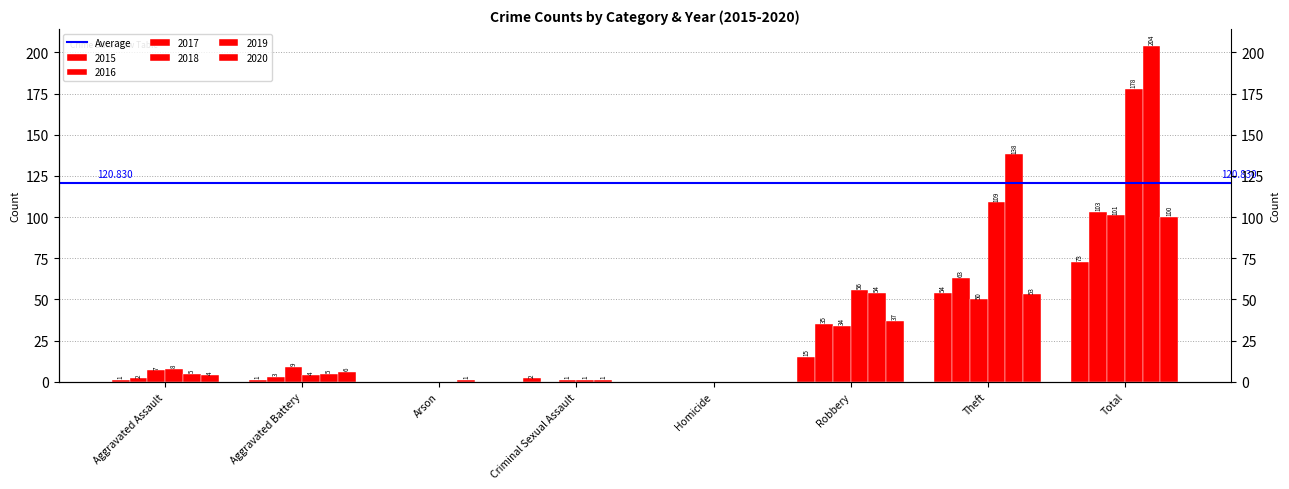

What is the spread (max minus min) of values at Robbery?

41